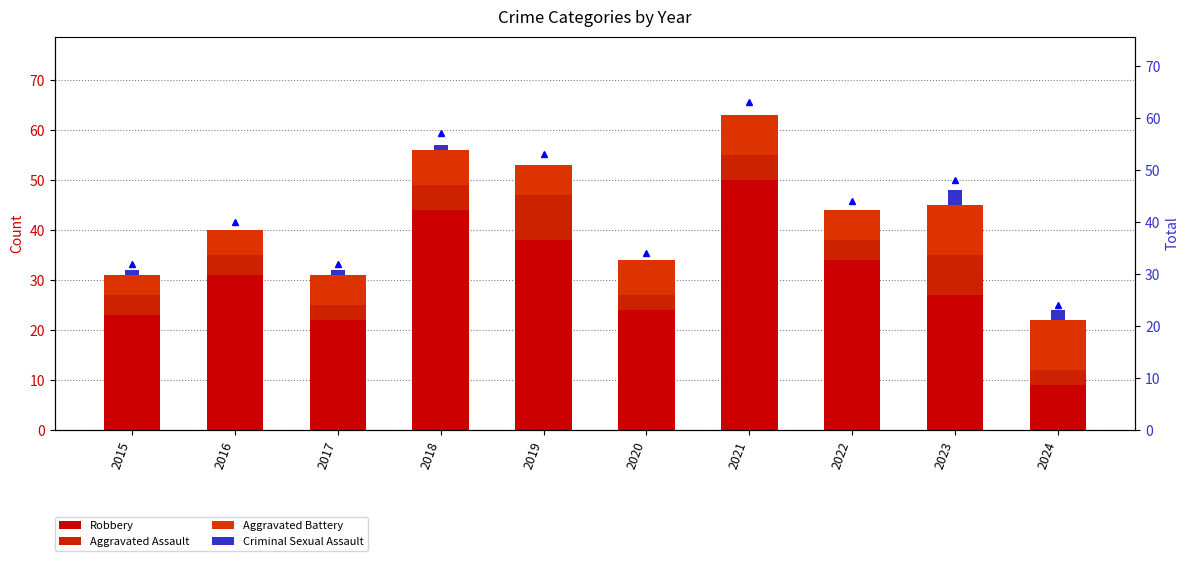

What is the difference between the Aggravated Battery values at 2021 and 2022?

2